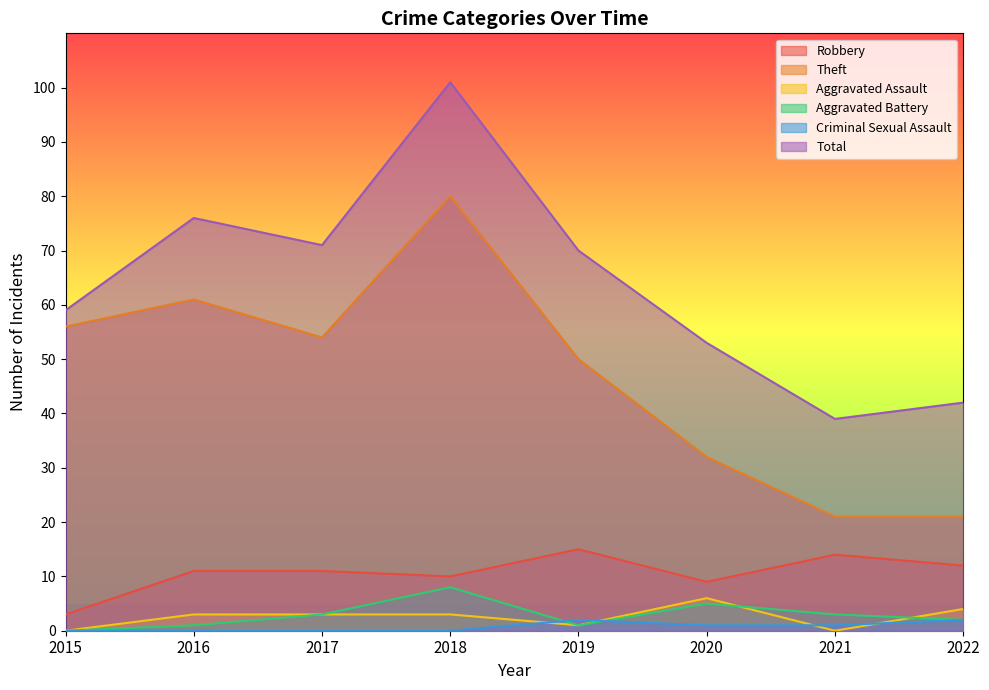

Which series changed the most between 2020 and 2022?

Theft